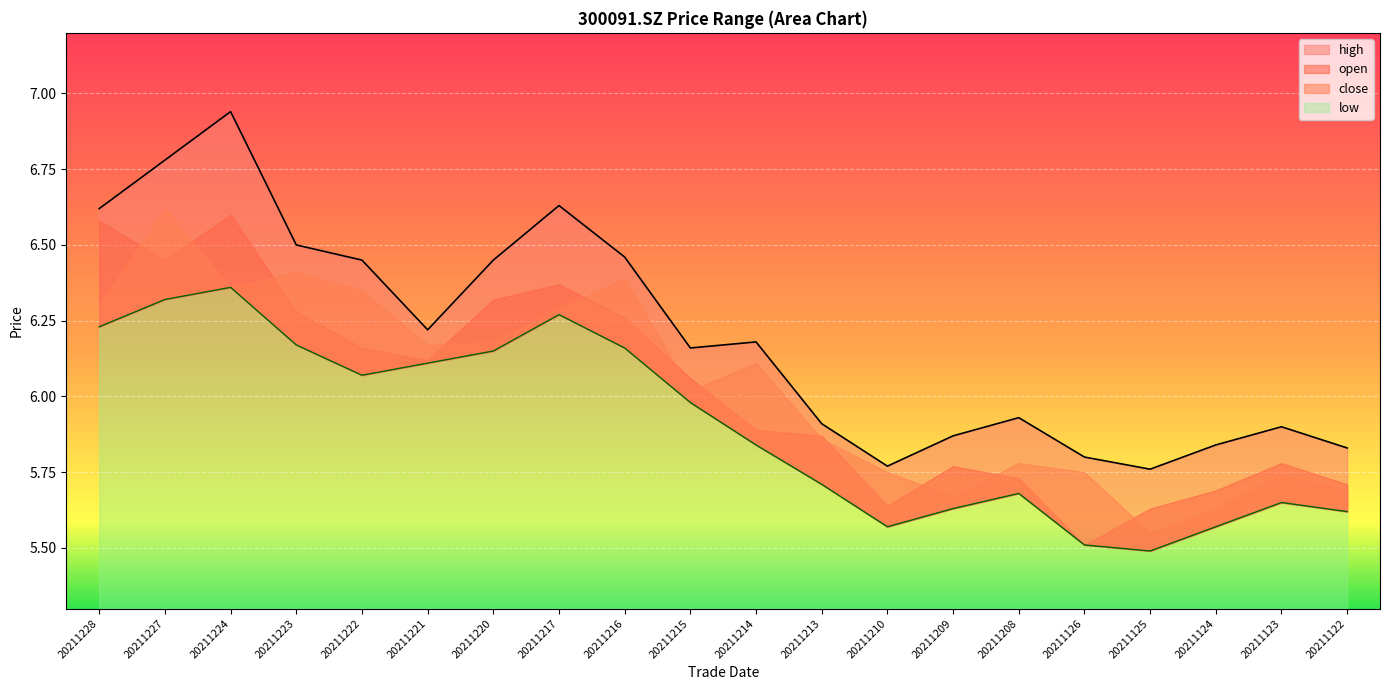

What is the value of the high point at the 14th from the left?

5.9